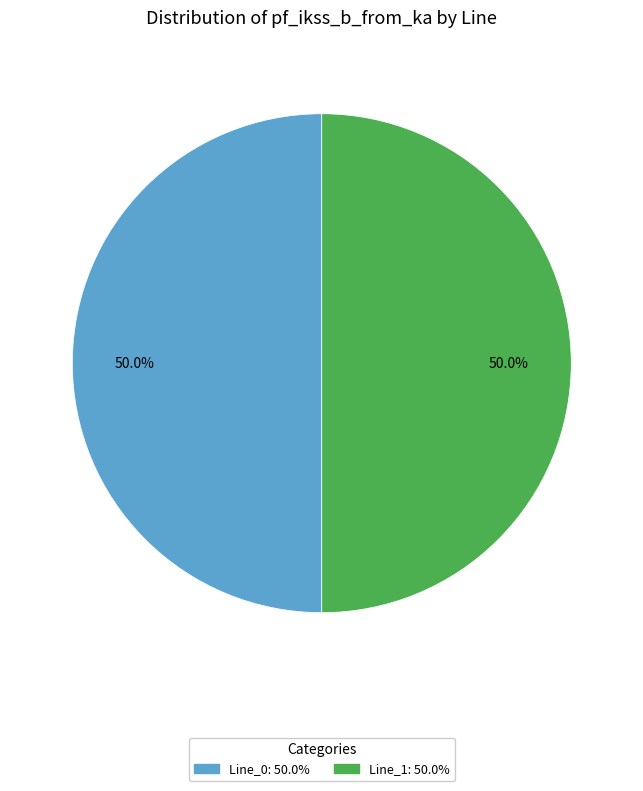

How many slices are in this pie chart?

2